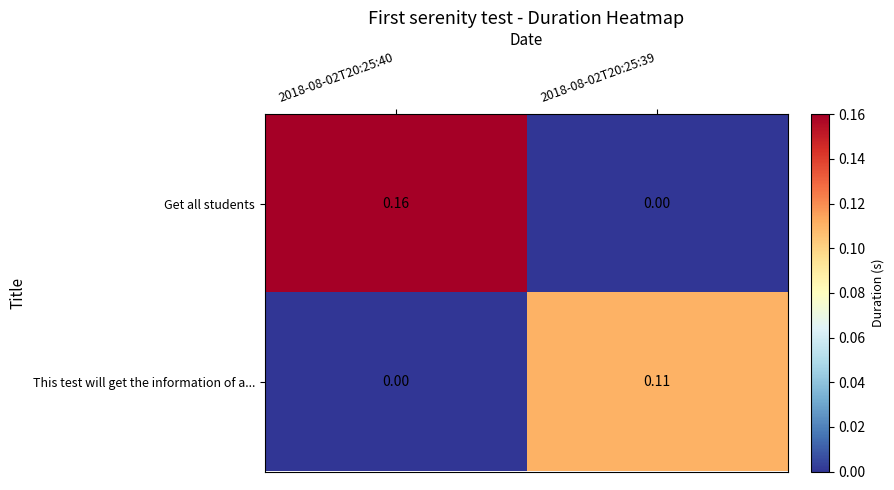

Rank the series by their average value, from highest to lowest.

Get all students, This test will get the information of a...